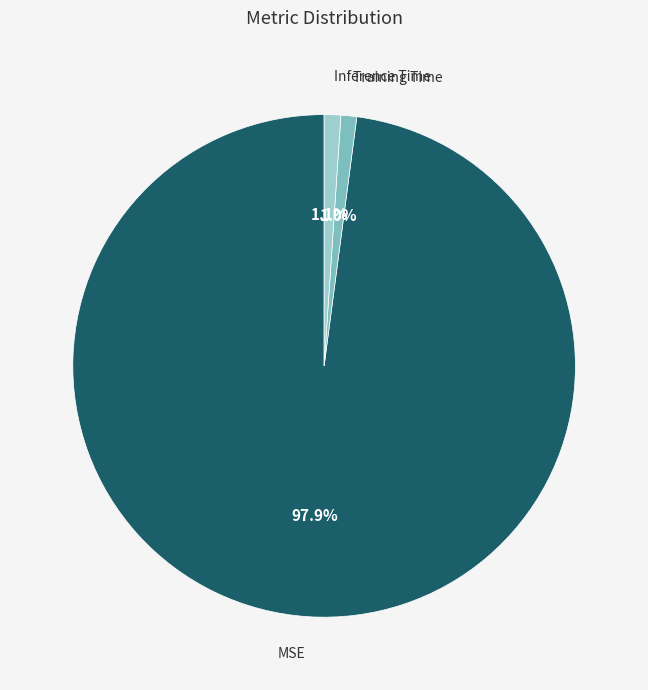

To the nearest percent, what portion does MSE represent?

98%